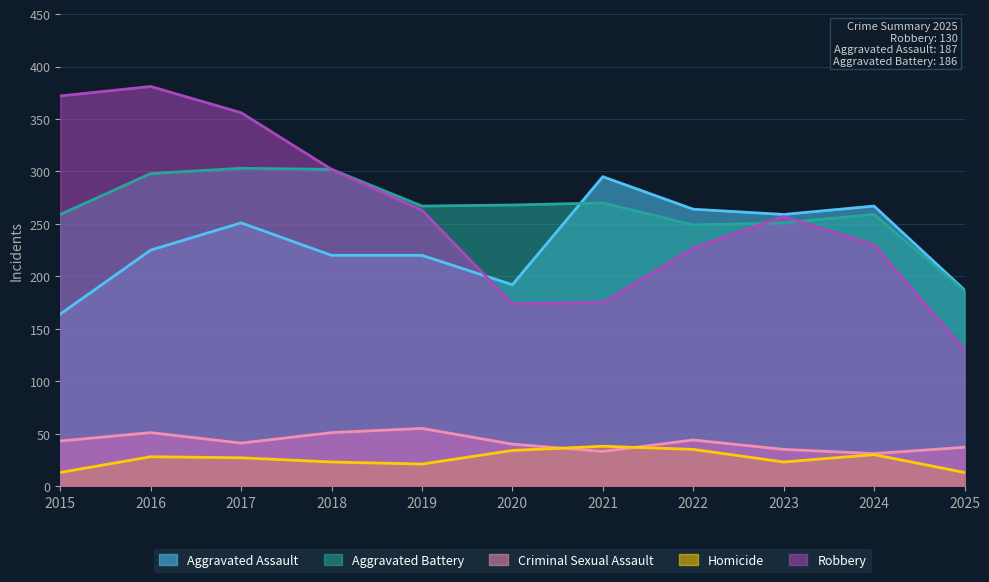

How many times do Aggravated Battery and Robbery cross each other?

2